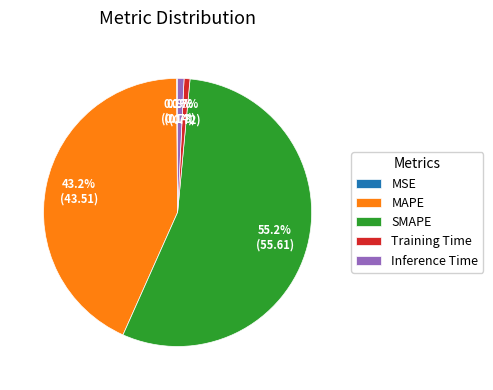

Is it true that SMAPE is 64% of the pie?

False